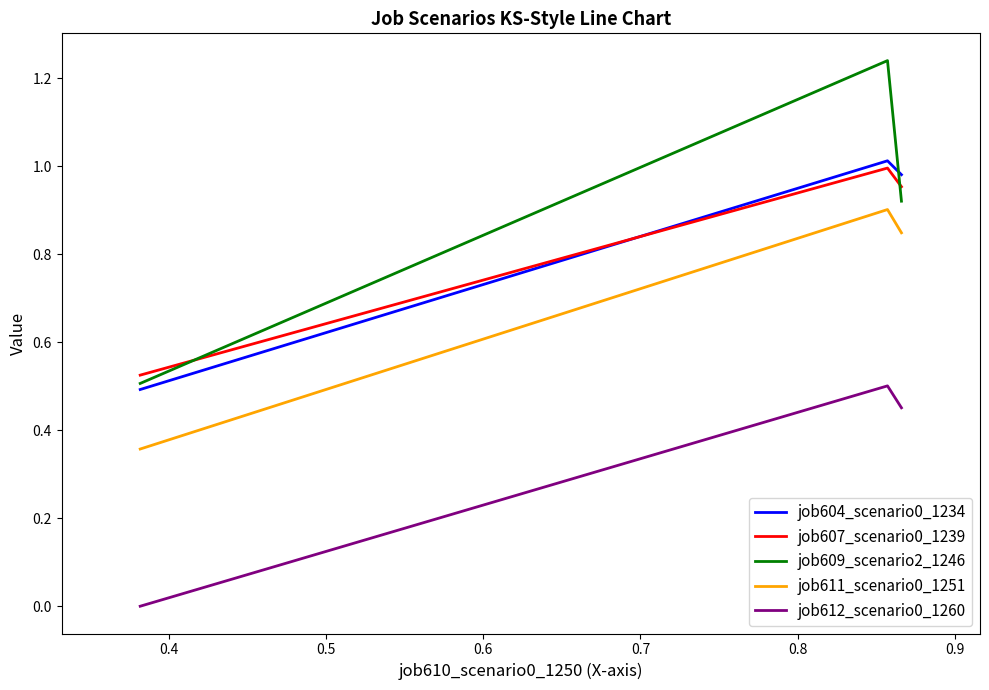

Which series has the largest total across all categories?

job609_scenario2_1246